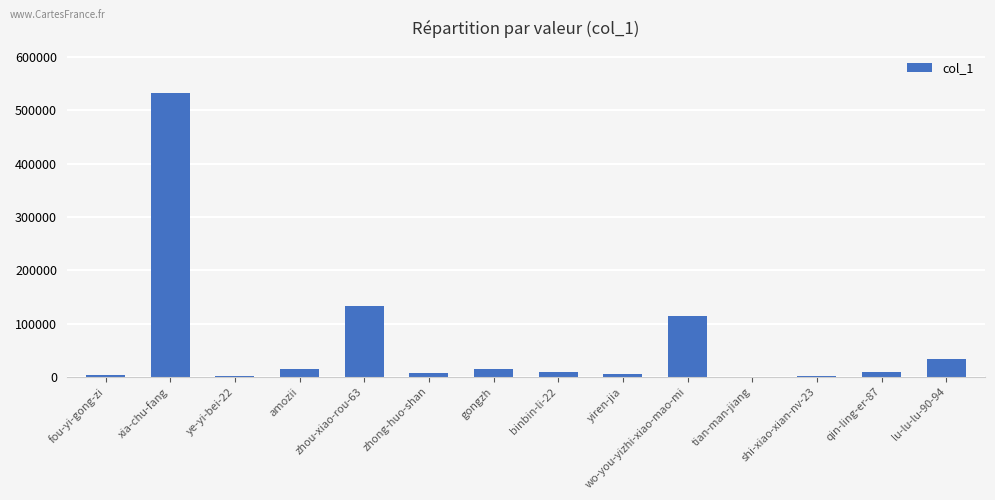

Which has a higher value, qin-ling-er-87 or tian-man-jiang?

qin-ling-er-87